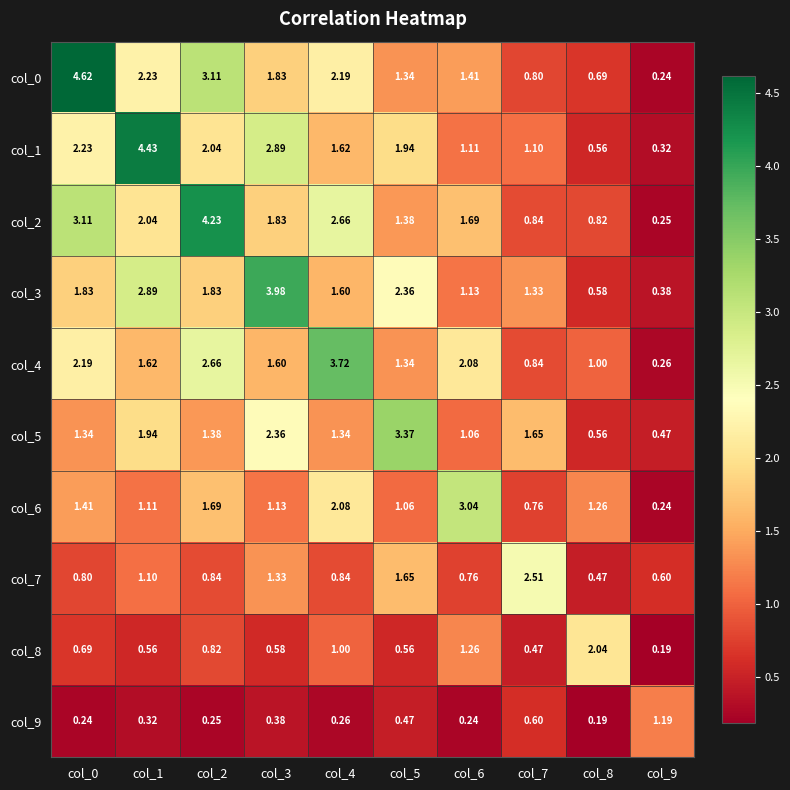

Is the value of col_3 at col_4 greater than the value of col_1 at col_5?

No